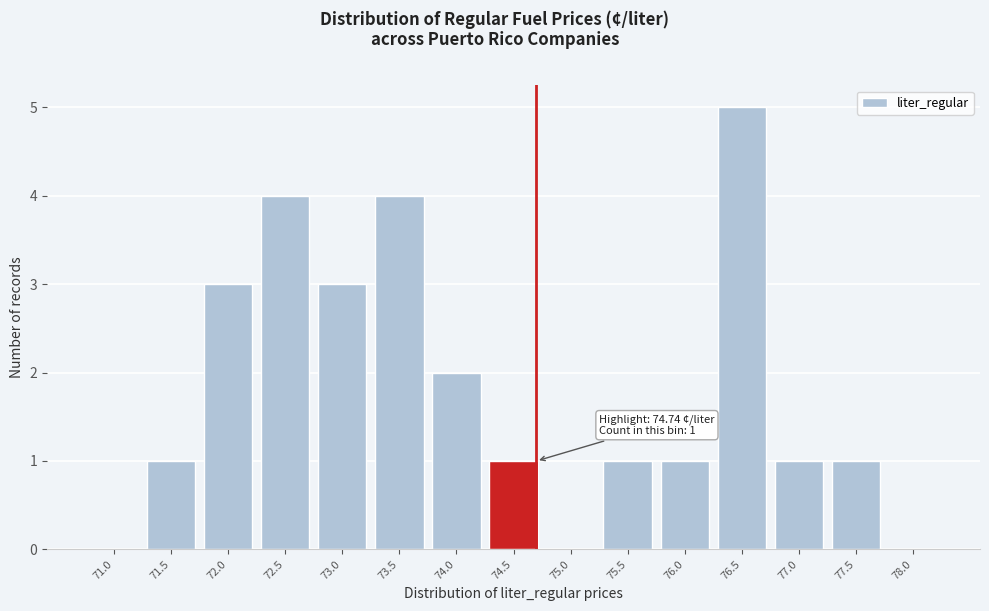

Reading right to left, list all the values displayed in this chart.

78.0=0	77.5=1	77.0=1	76.5=5	76.0=1	75.5=1	75.0=0	74.5=1	74.0=2	73.5=4	73.0=3	72.5=4	72.0=3	71.5=1	71.0=0